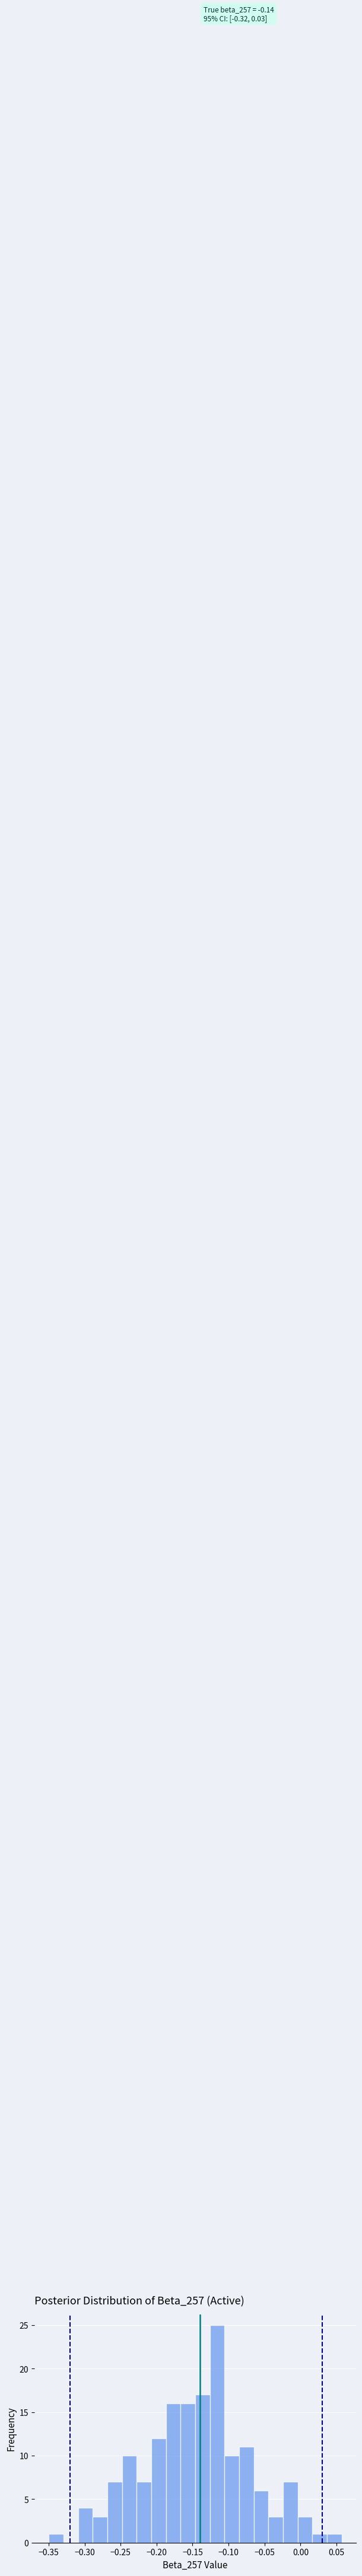

Over which range of the x-axis is the bar tallest?

-0.125 to -0.105